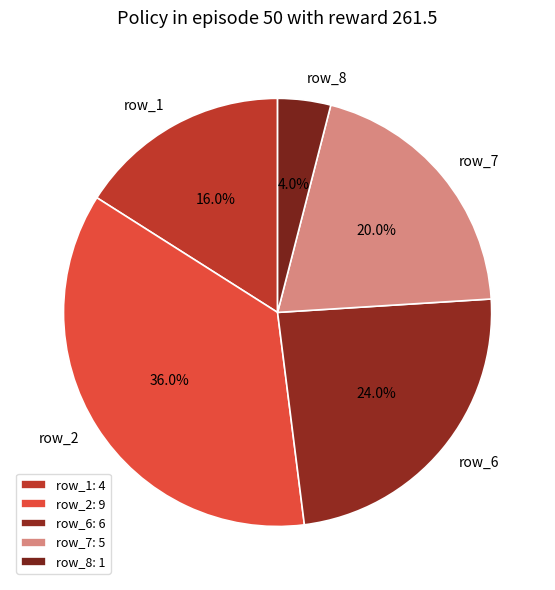

Is row_6 the majority of the pie?

No